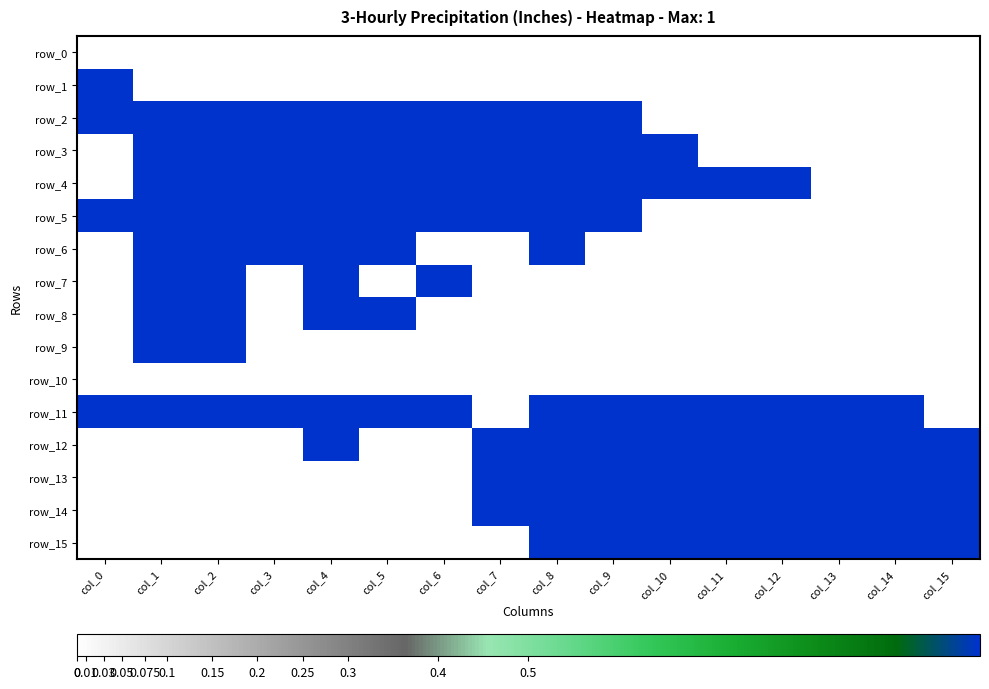

Which series has the largest total across all categories?

row_11